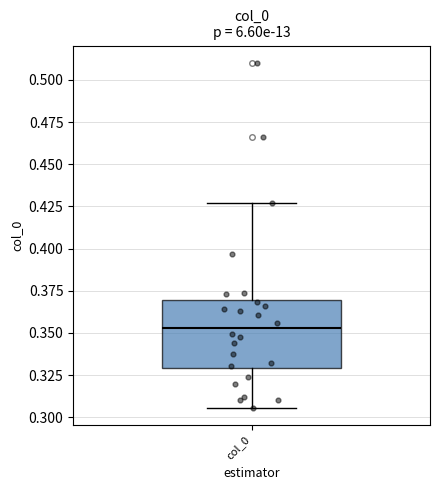

Read this box plot against the y-axis: the position of the median line, the range covered by the box, and the ends of both whiskers. The values are not printed on the chart, so give them approximately, as read against the axis.

median 0.355, box 0.330 to 0.370, whiskers 0.305 to 0.425